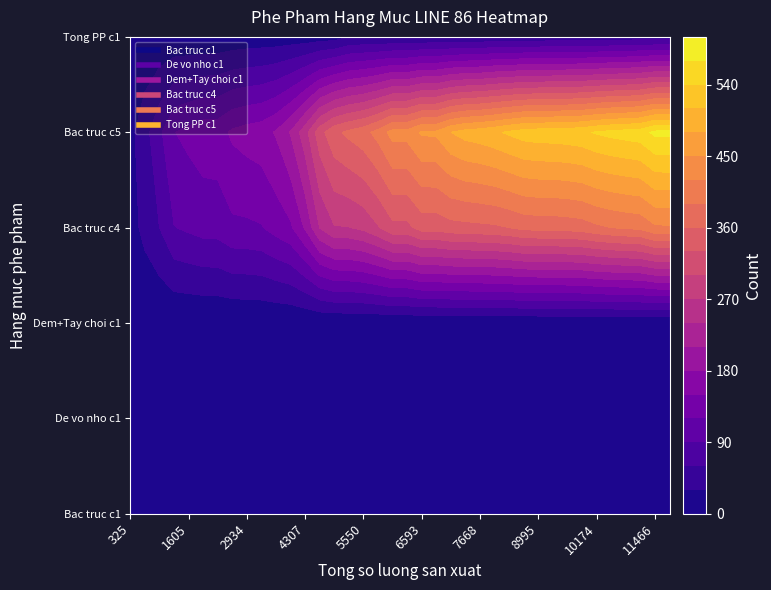

What is the maximum value shown in the chart?

578